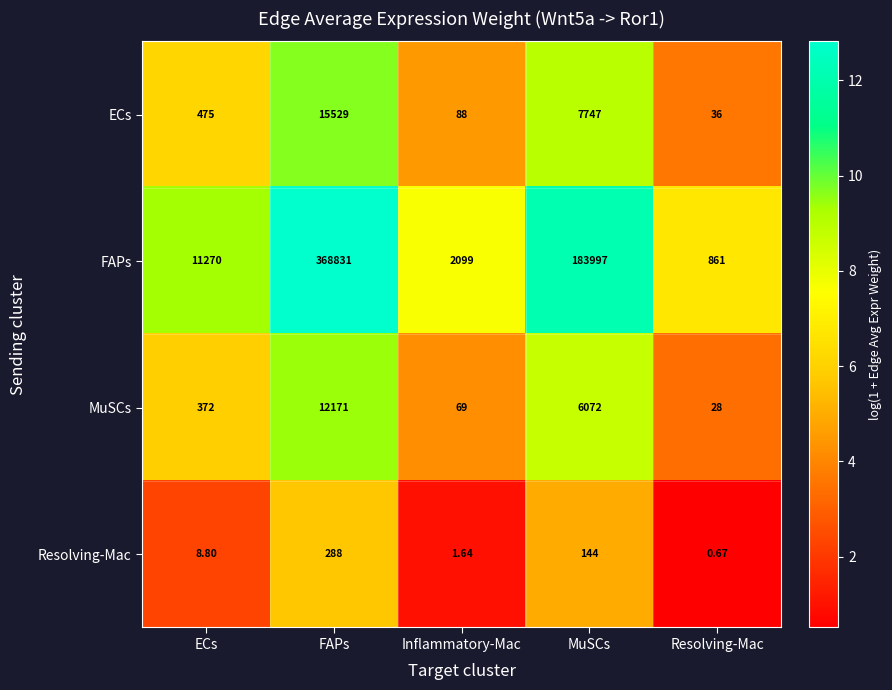

How many data points in Resolving-Mac are less than 8?

2